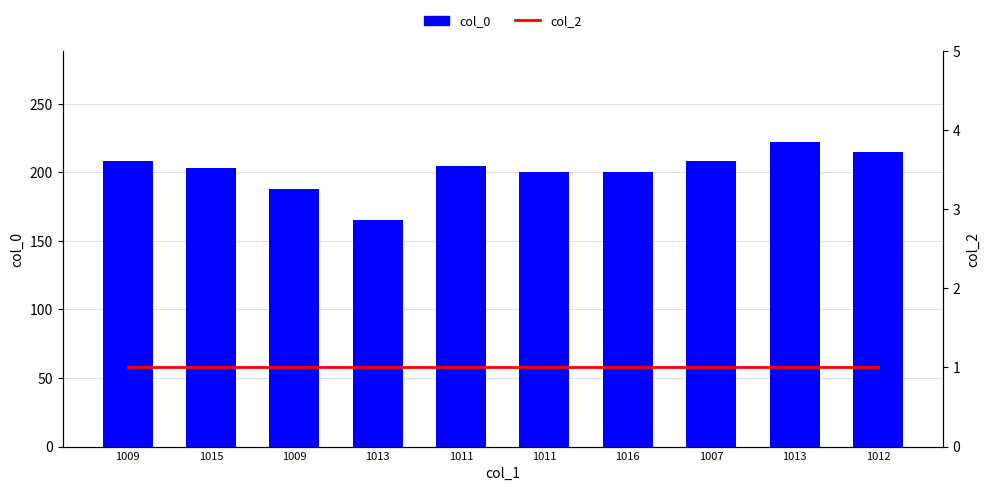

Is it true that the value at 1012 is 133?

False